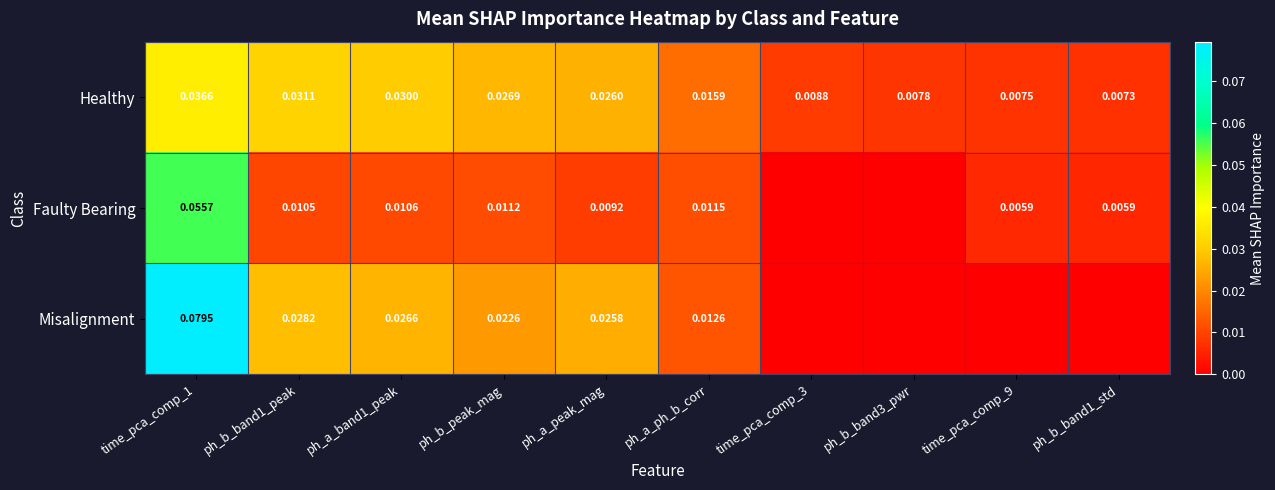

Between ph_b_peak_mag and ph_a_peak_mag, which series saw the biggest shift?

Misalignment